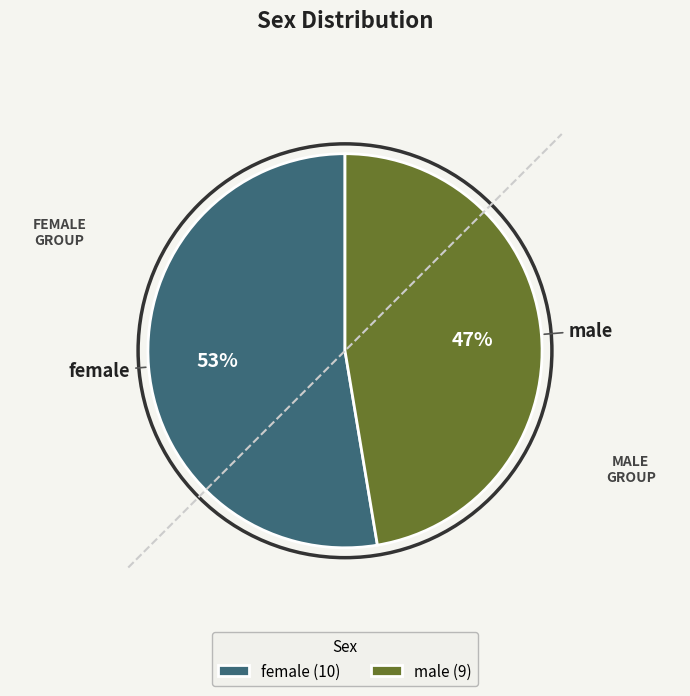

Does male represent more than half of the total?

No